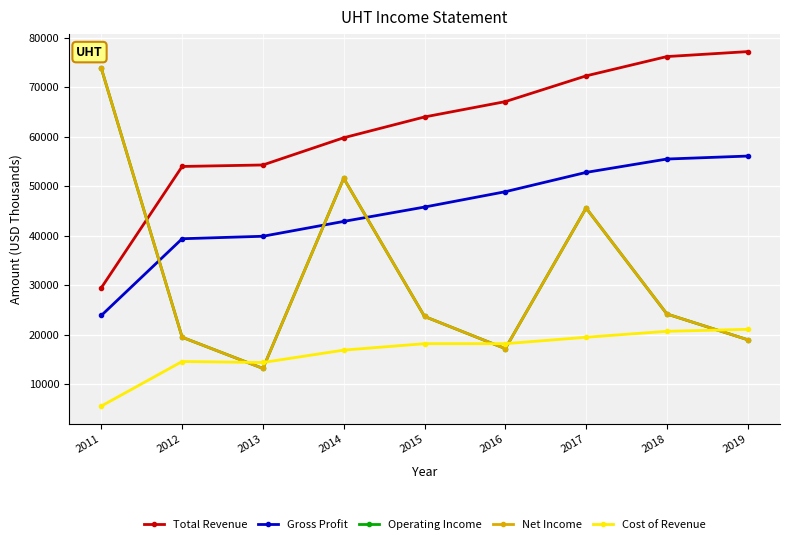

Is this an area chart (filled region under the line)?

No